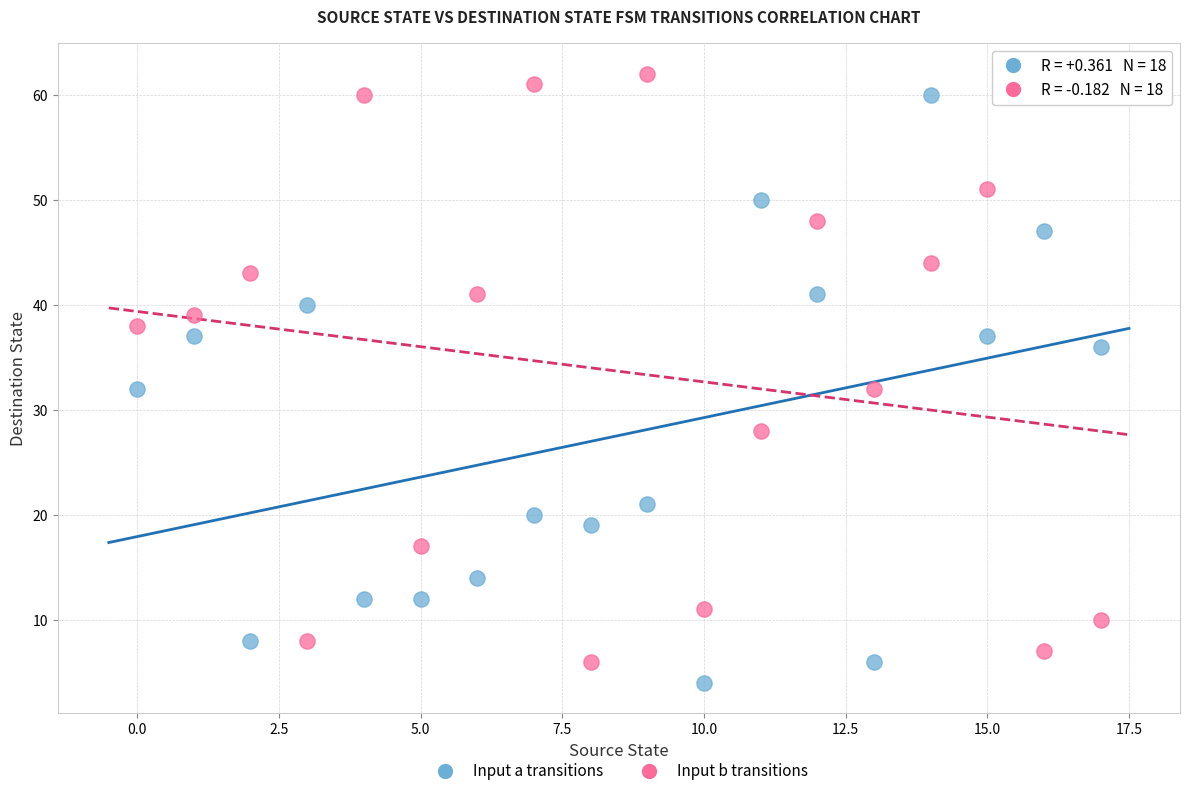

Across all data points, what is the range of Y values (max minus min)?

58